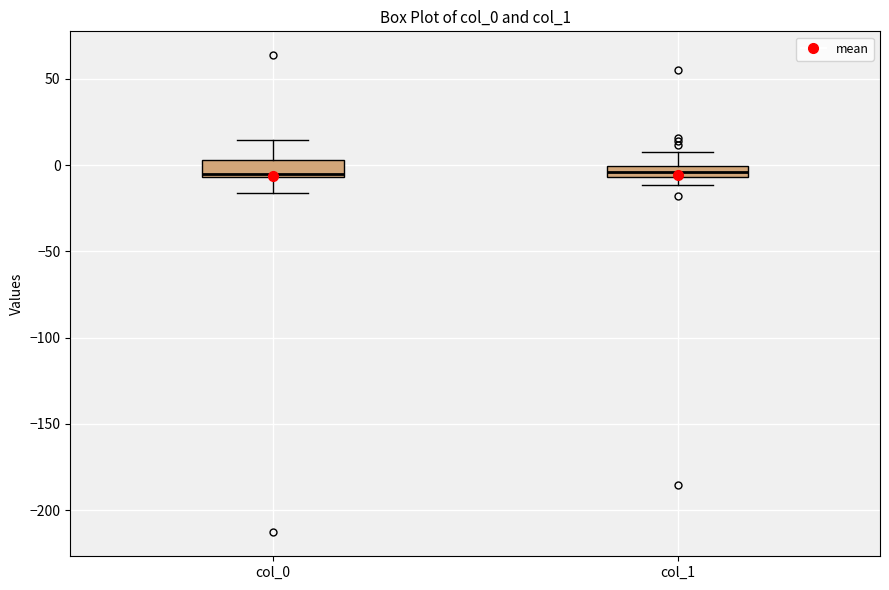

Where is the lower edge of the box for col_1 on the y-axis? The values are not printed on the chart, so give them approximately, as read against the axis.

-5